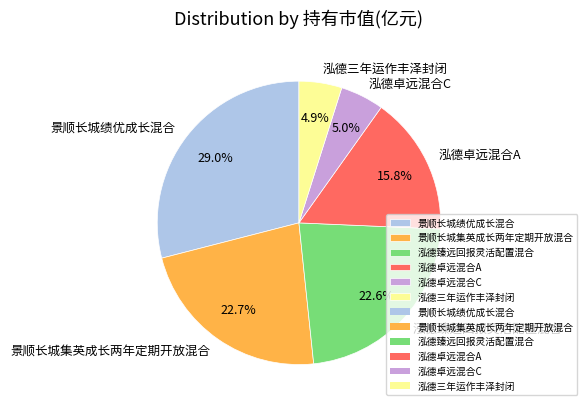

Which category has the biggest portion of the pie?

景顺长城绩优成长混合